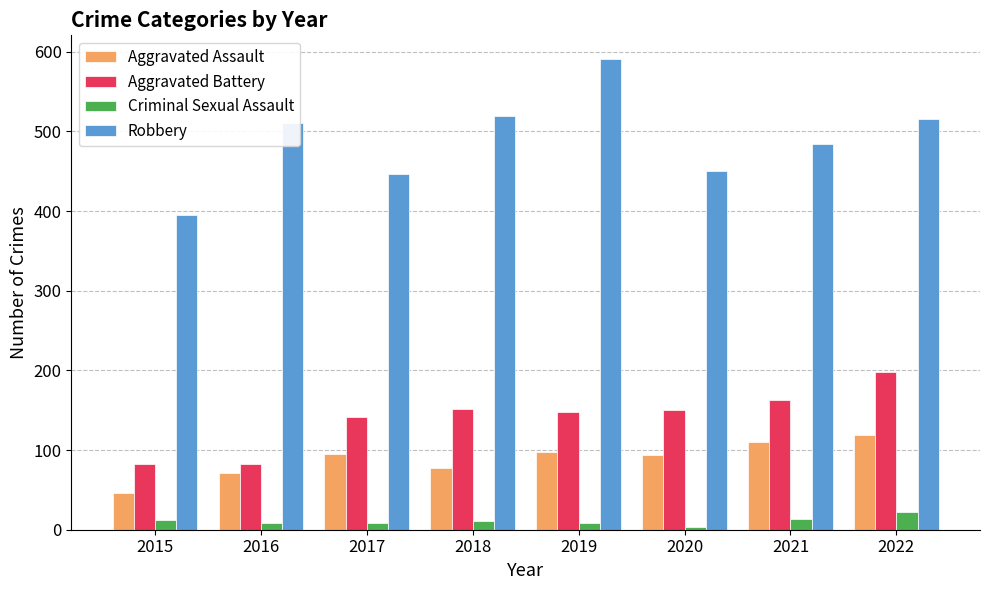

Which series has the widest spread of values?

Robbery